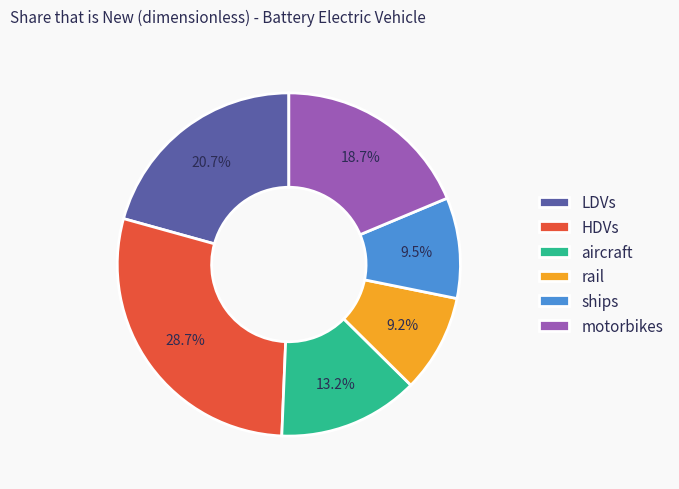

How much of the chart is everything except rail?

90.8%